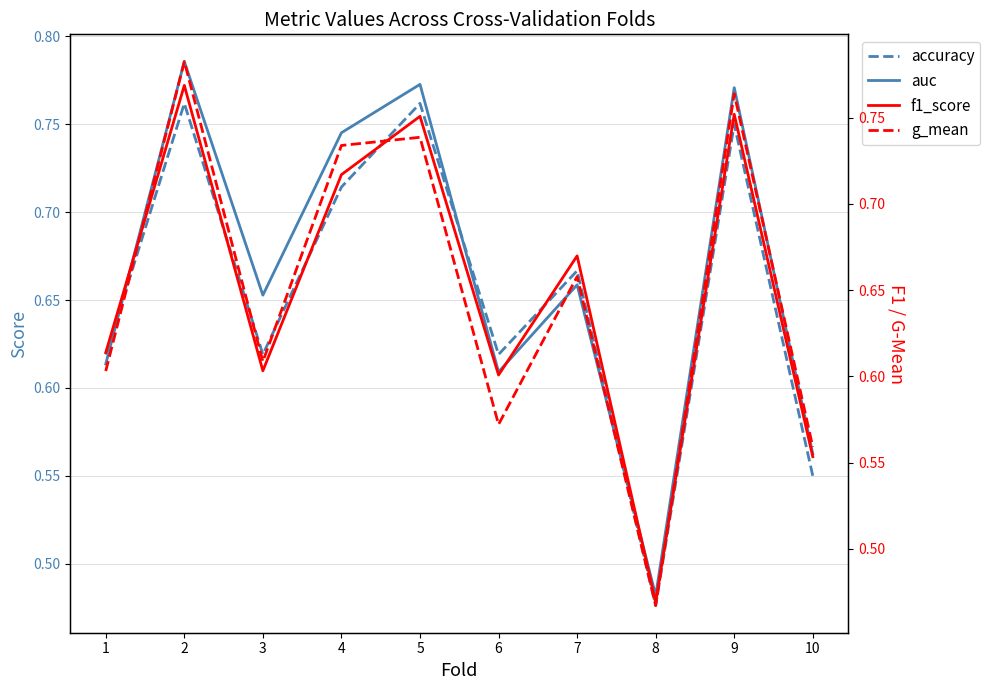

What is the sum of the f1_score values at 8 and 4?

1.2